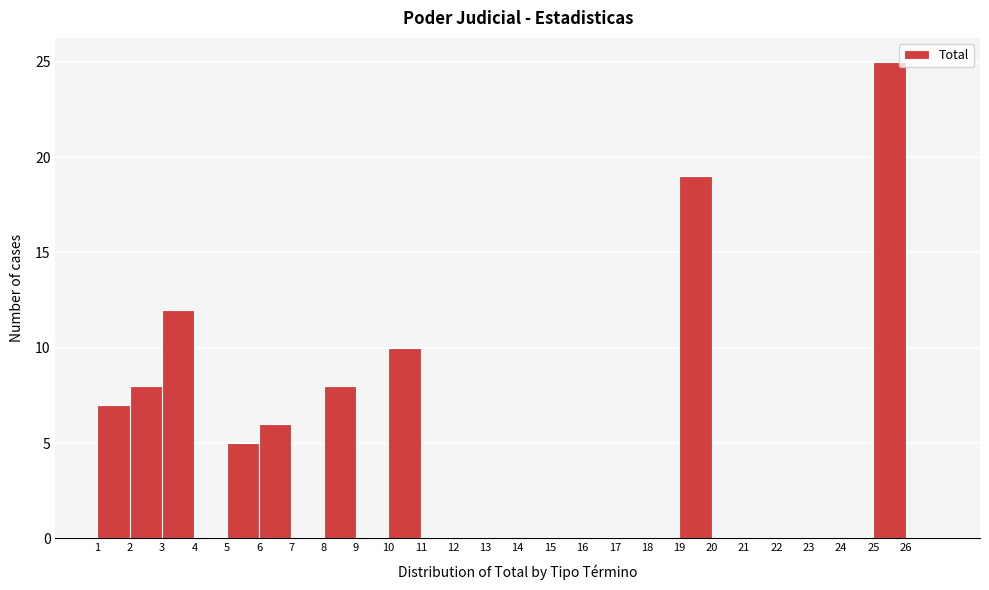

Over which range of the x-axis is the bar tallest?

25 to 26